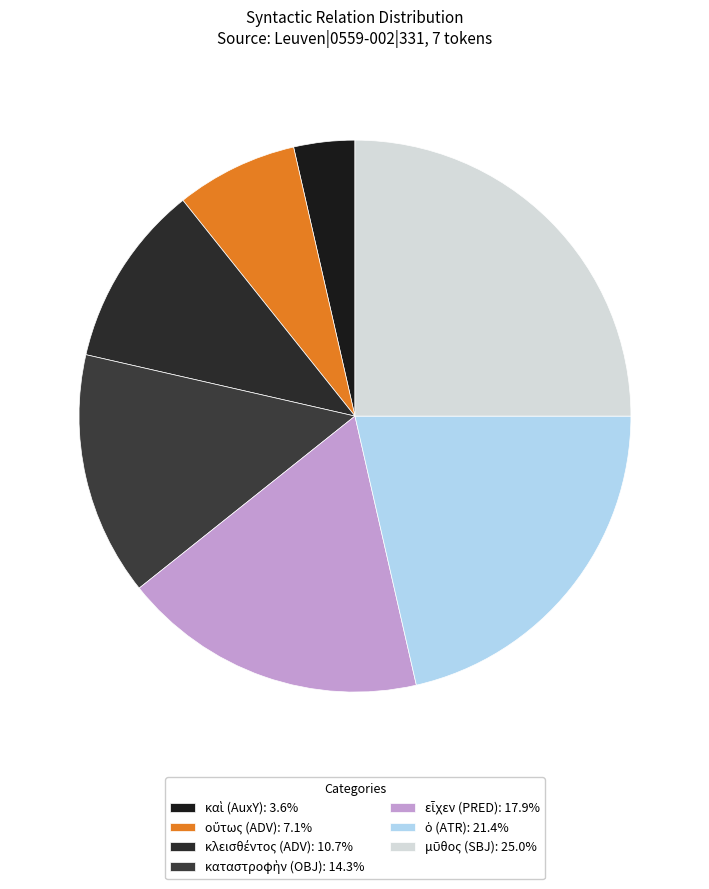

How many segments does this pie chart have?

7